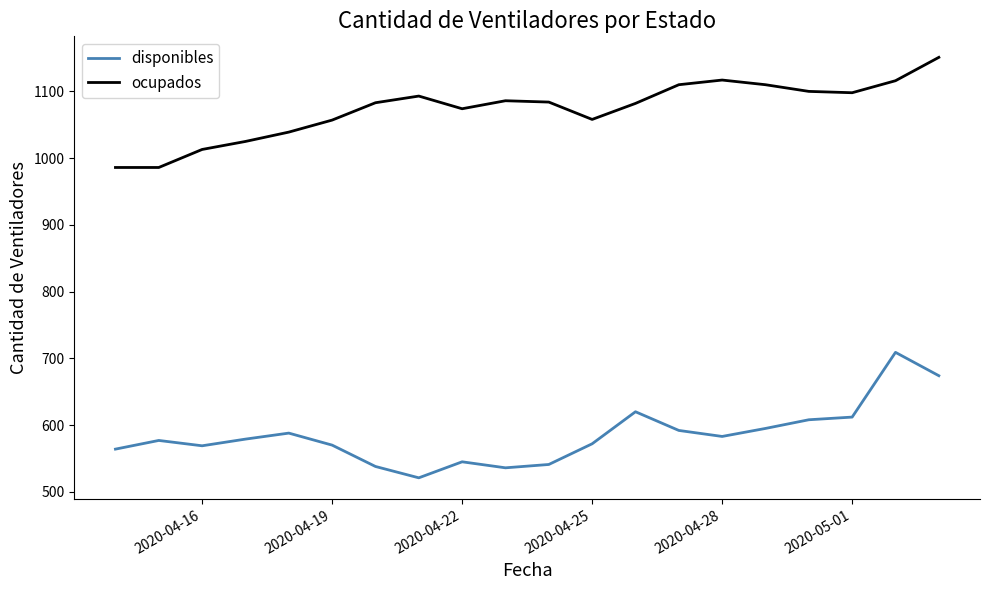

Does the chart have visible grid lines?

No